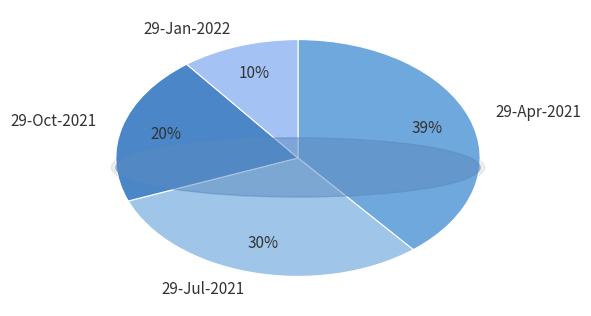

To the nearest percent, what is the difference between the 29-Apr-2021 and 29-Jan-2022 slice percentages?

29%